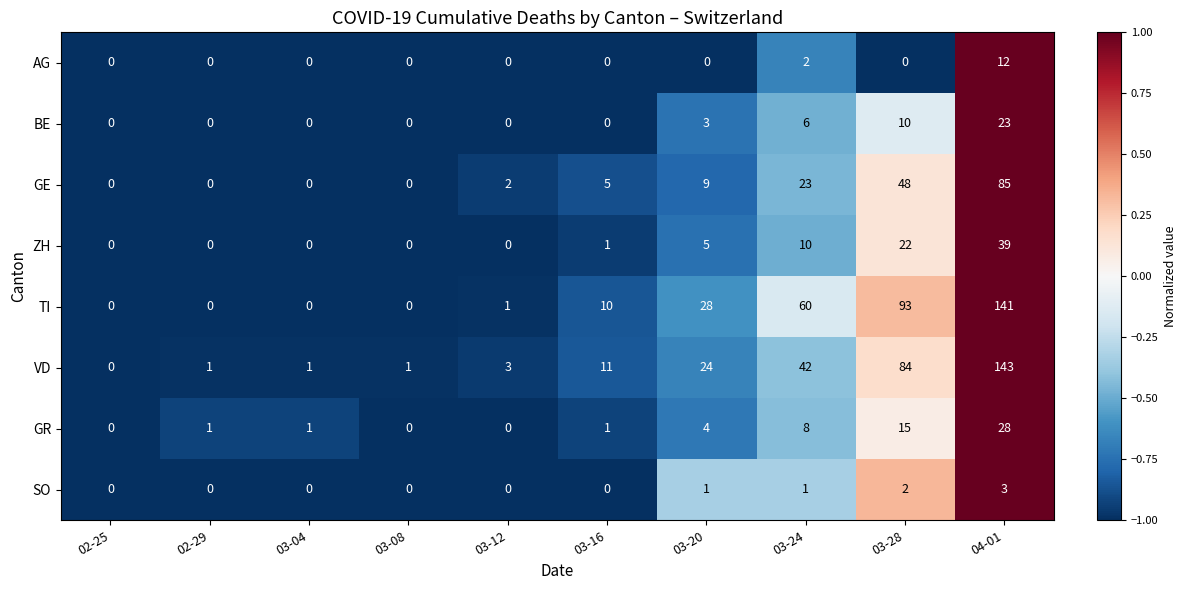

What is the minimum value shown in the chart?

0